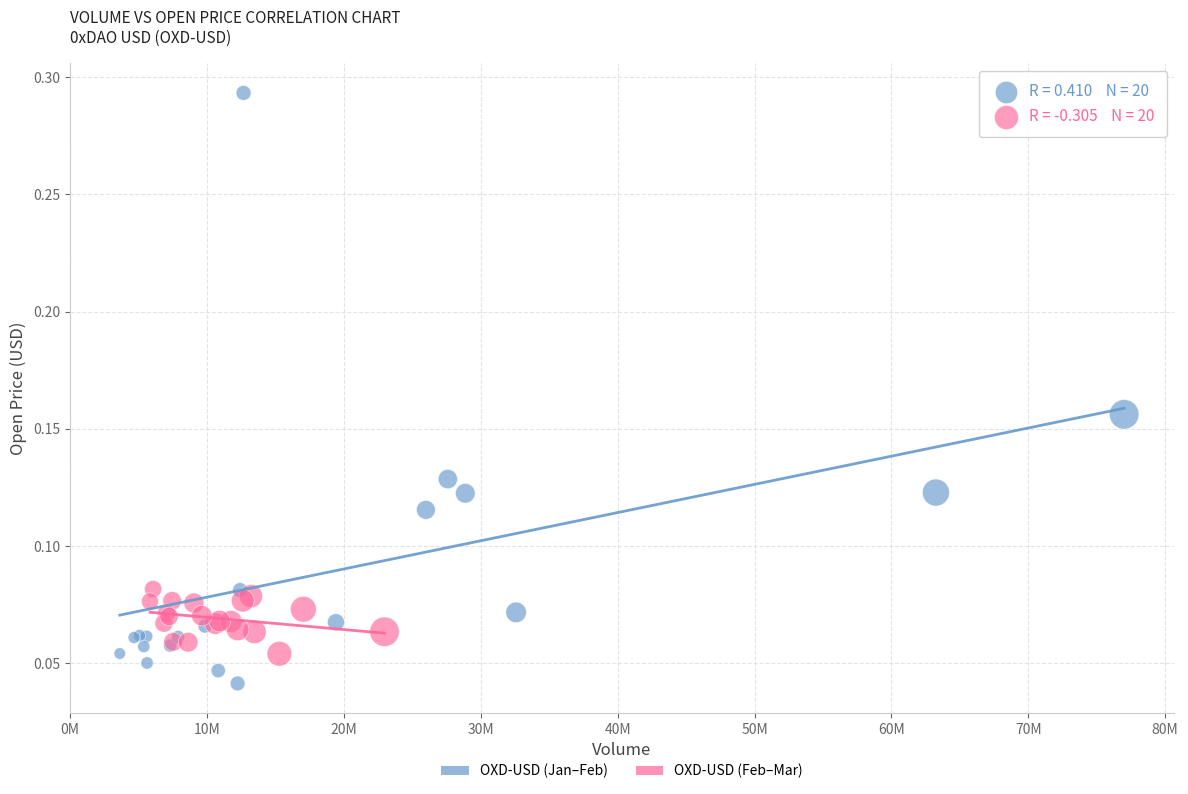

What are all the series names shown in the legend?

OXD-USD (Jan–Feb), OXD-USD (Feb–Mar)